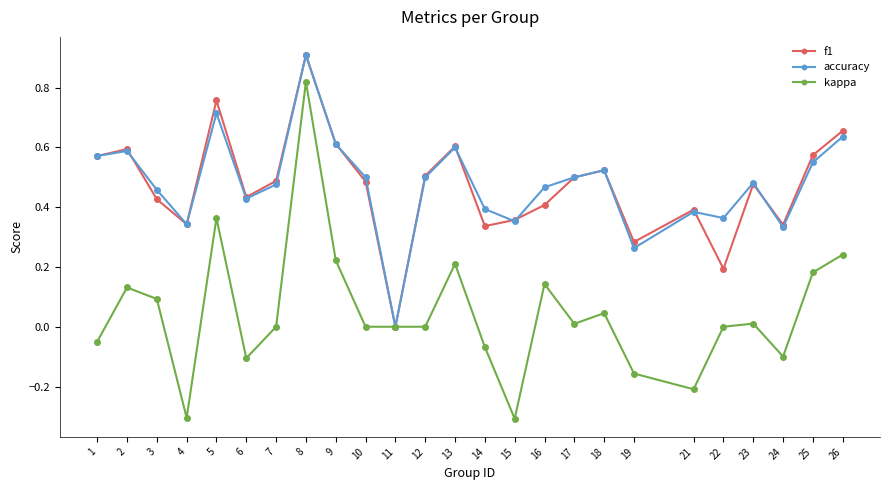

What is the lowest value of the kappa series?

-0.3